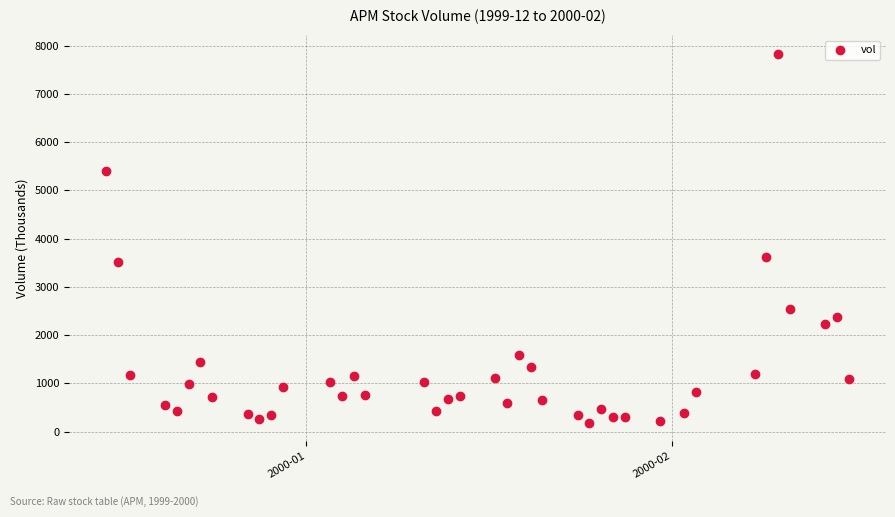

What is the range of Y values (max minus min)?

7644